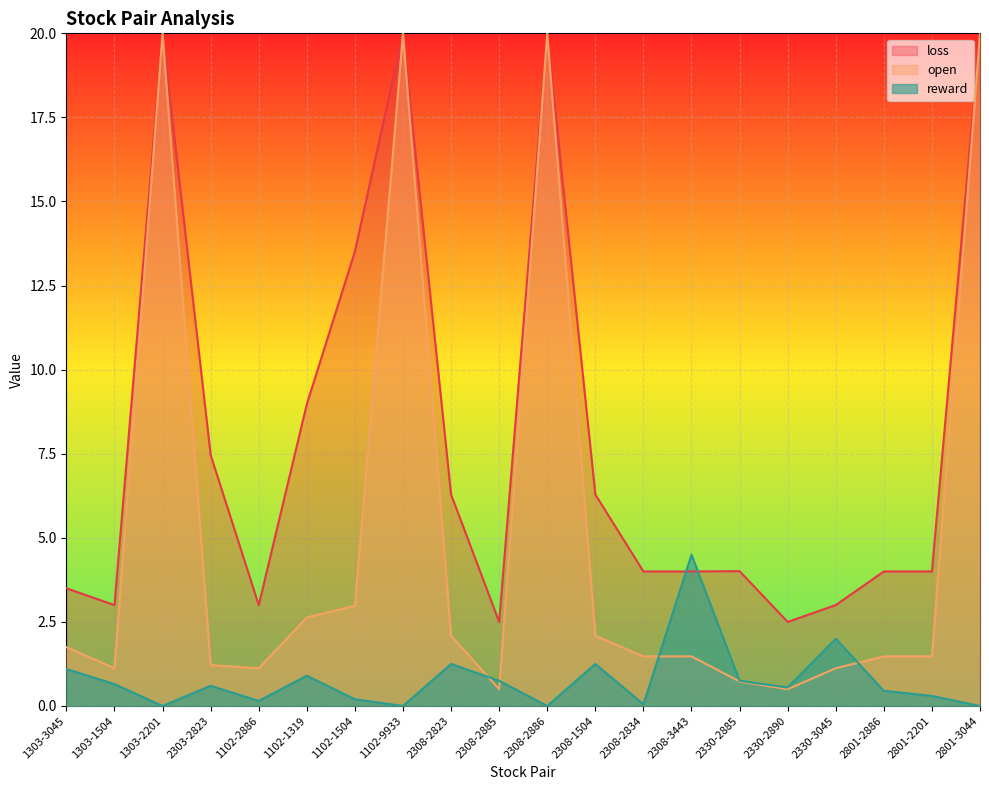

Rank the series at 2801-2201 from lowest to highest value.

reward, open, loss